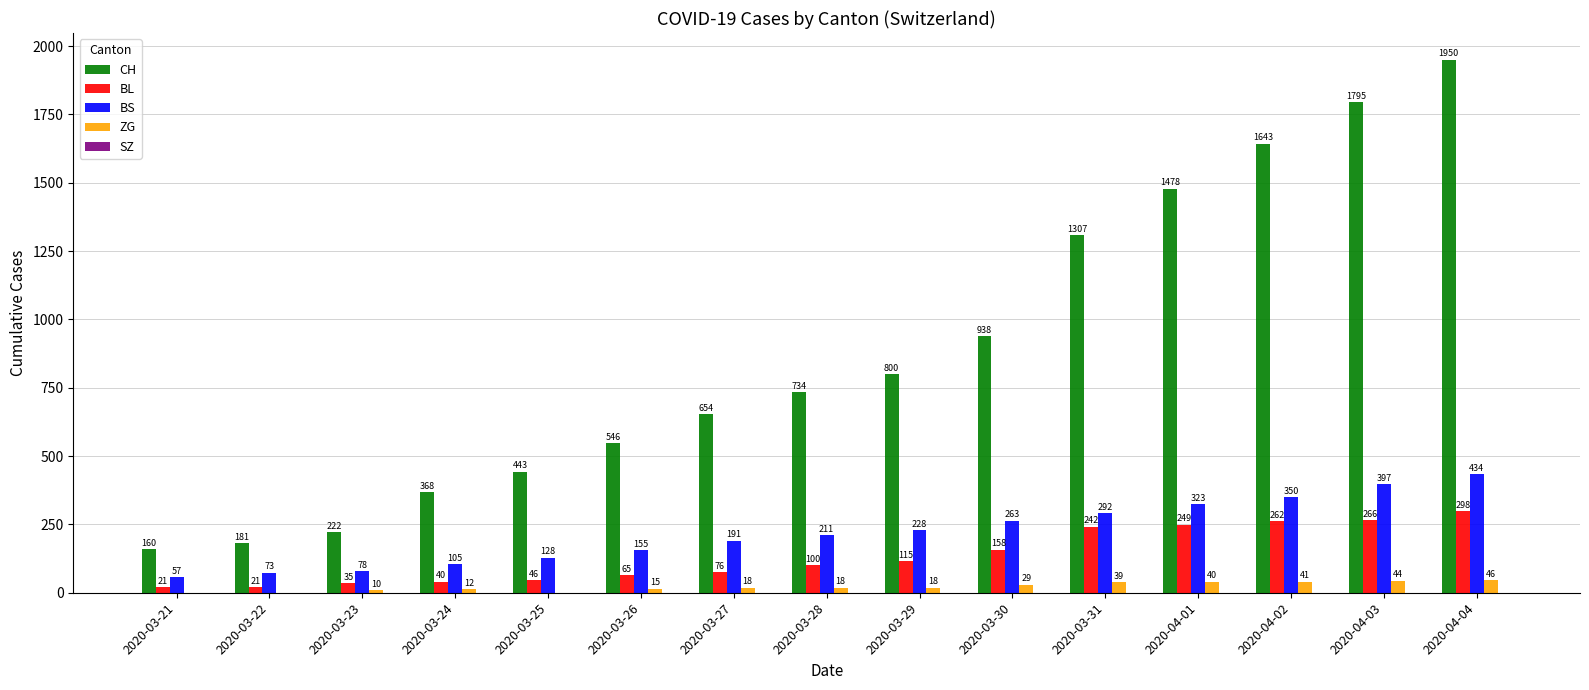

What is the total value across all series at 2020-03-22?

275